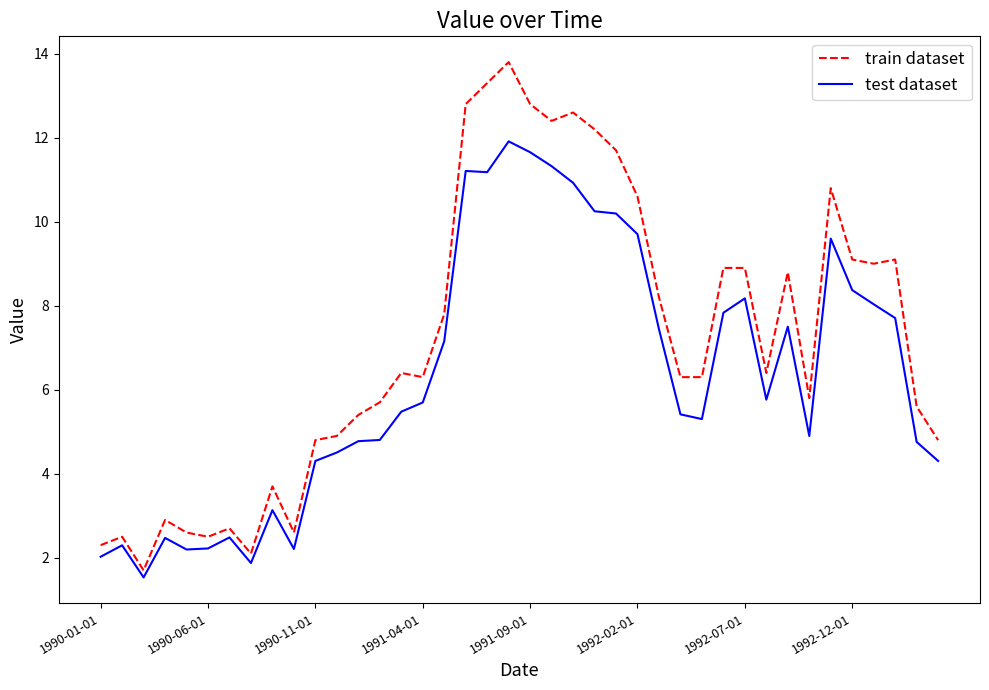

Which series has the largest total across all categories?

train dataset